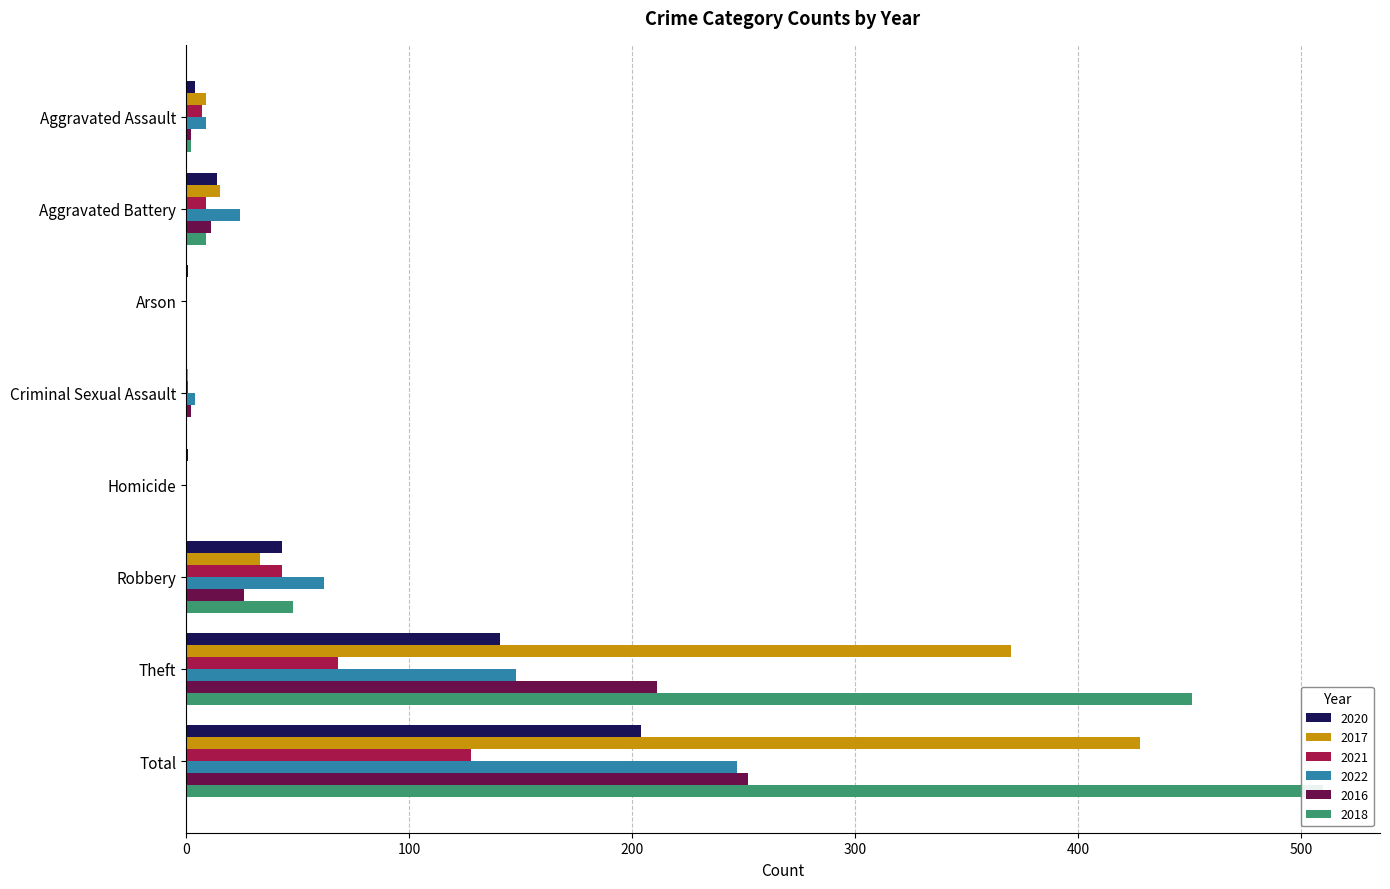

Which category has the highest value in the 2021 series?

Total